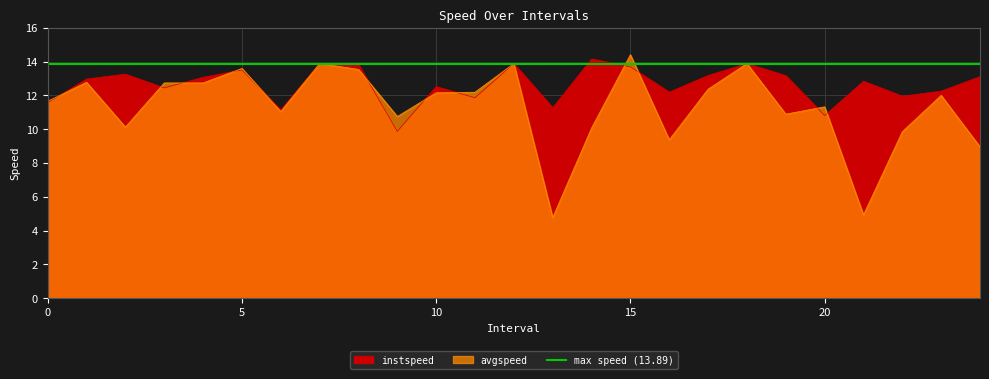

What is the spread (max minus min) of values at 6?

0.1